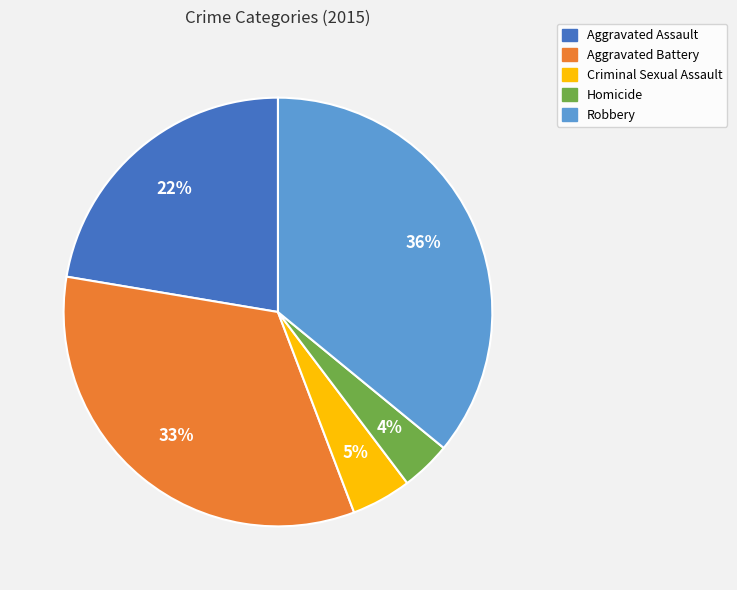

Does any single category account for the majority?

No